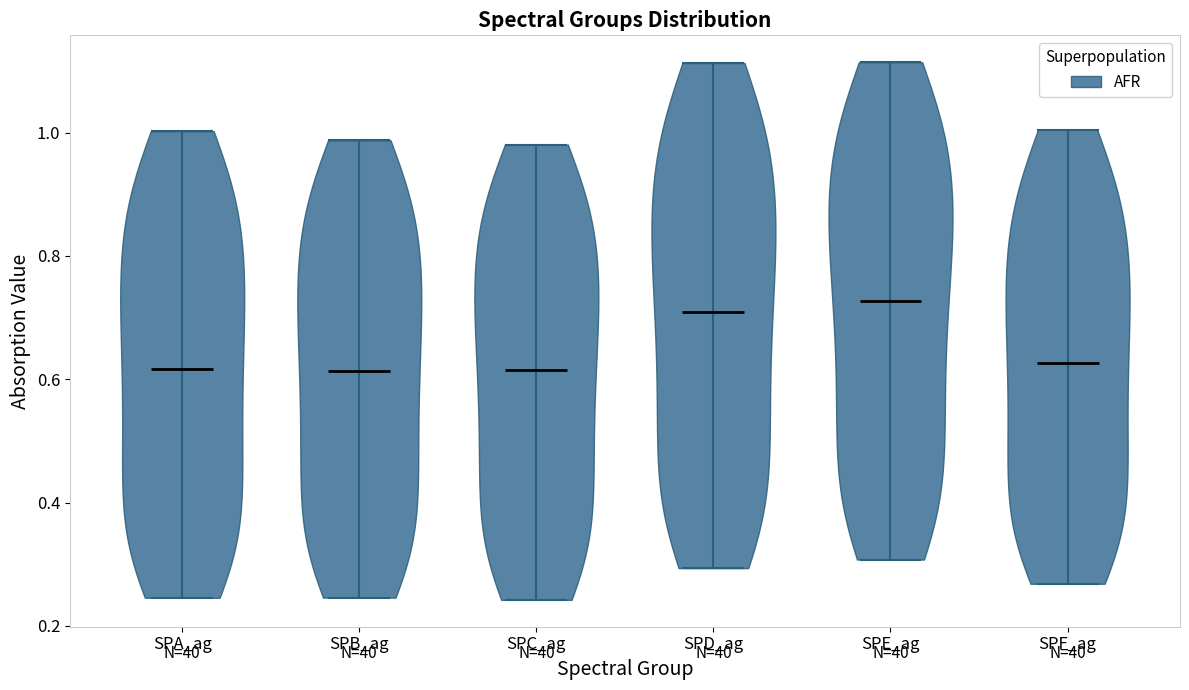

Reading left to right, read every violin against the y-axis: where its median line is, and the lowest and highest points it reaches. The values are not printed on the chart, so give them approximately, as read against the axis.

SPA_ag: median line 0.62, lowest point 0.24, highest point 1.00
SPB_ag: median line 0.62, lowest point 0.24, highest point 0.98
SPC_ag: median line 0.62, lowest point 0.24, highest point 0.98
SPD_ag: median line 0.70, lowest point 0.30, highest point 1.12
SPE_ag: median line 0.72, lowest point 0.30, highest point 1.12
SPF_ag: median line 0.62, lowest point 0.26, highest point 1.00